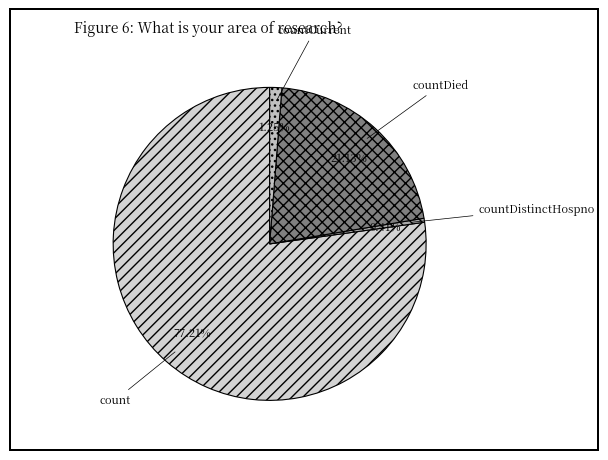

Does count represent more than half of the total?

Yes